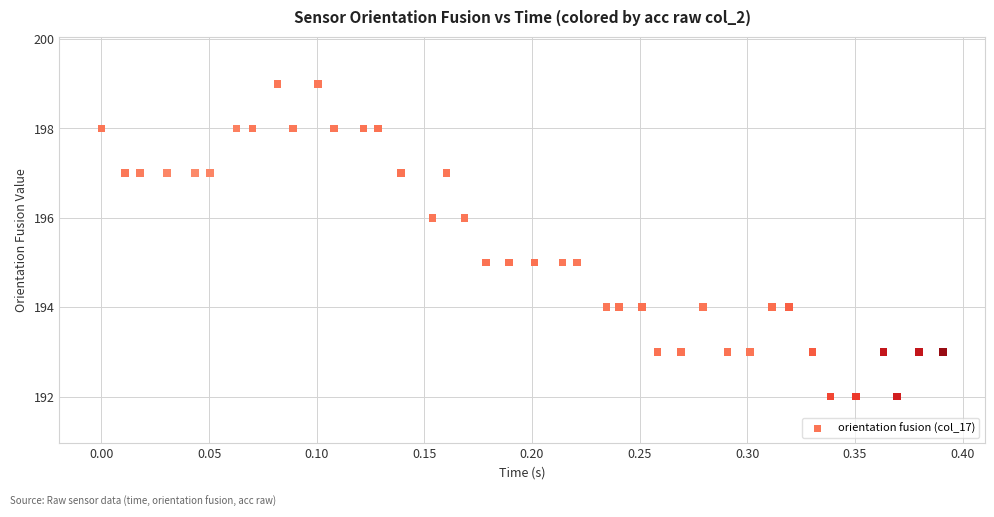

What is the range of Y values (max minus min)?

7